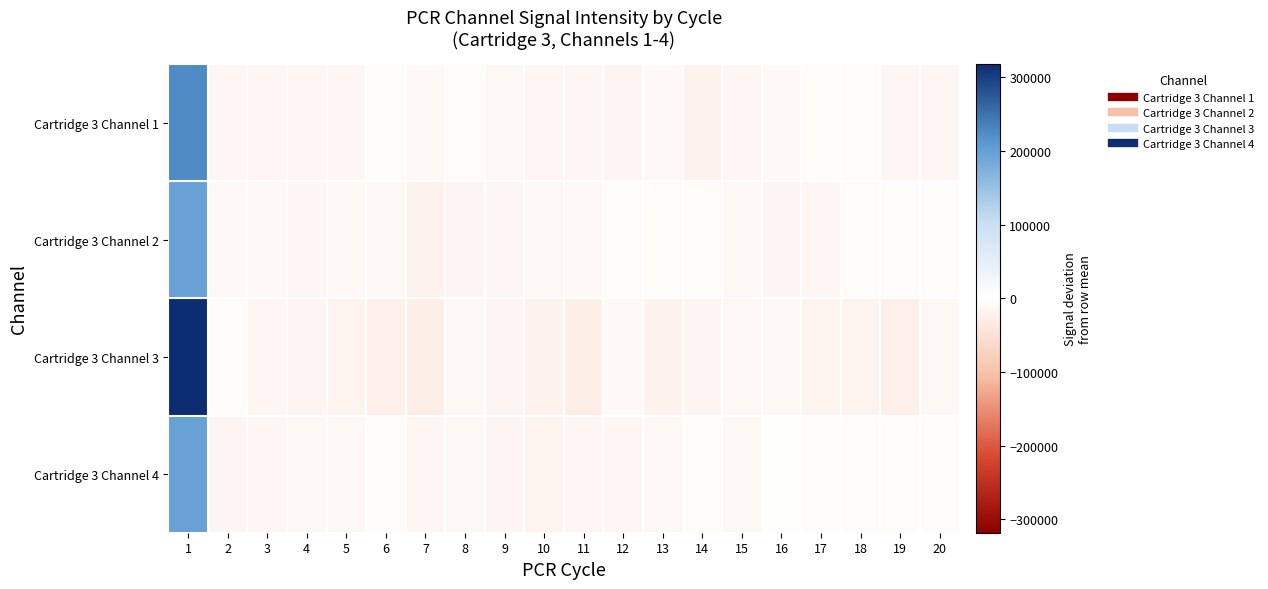

Reading left to right, what are all the values shown in this chart?

Cartridge 3 Channel 1: 1=224712.5	2=-14533.5	3=-14796.5	4=-14009.5	5=-13625.5	6=-6468.5	7=-8442.5	8=-5052.5	9=-10760.5	10=-14367.5	11=-13132.5	12=-17104.5	13=-8559.5	14=-21435.5	15=-14009.5	16=-9526.5	17=-6442.5	18=-3270.5	19=-14782.5	20=-14393.5
Cartridge 3 Channel 2: 1=198058.0	2=-9696.0	3=-11801.0	4=-13272.0	5=-9827.0	6=-10959.0	7=-21318.0	8=-16972.0	9=-13103.0	10=-11645.0	11=-7910.0	12=-6956.0	13=-5048.0	14=-6581.0	15=-9890.0	16=-15700.0	17=-12861.0	18=-5206.0	19=-4854.0	20=-4459.0
Cartridge 3 Channel 3: 1=318019.4	2=-4710.6	3=-12946.6	4=-17006.6	5=-18620.6	6=-23874.6	7=-27162.6	8=-10189.6	9=-17326.6	10=-21302.6	11=-25104.6	12=-9642.6	13=-20252.6	14=-15232.6	15=-10054.6	16=-12082.6	17=-19388.6	18=-18009.6	19=-22976.6	20=-12134.6
Cartridge 3 Channel 4: 1=197774.4	2=-16624.6	3=-14878.6	4=-12019.6	5=-12008.6	6=-4372.6	7=-13905.6	8=-12215.6	9=-15009.6	10=-17796.6	11=-14507.6	12=-14707.6	13=-11574.6	14=-7415.6	15=-11196.6	16=-1793.6	17=-4198.6	18=-4438.6	19=-5077.6	20=-4032.6